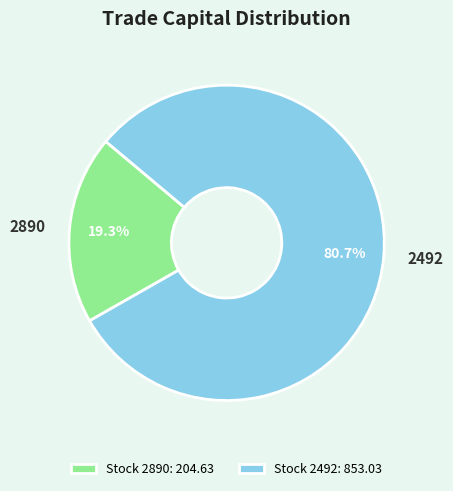

Do Stock 2492: 853.03 and Stock 2890: 204.63 together represent more than half of the pie?

Yes